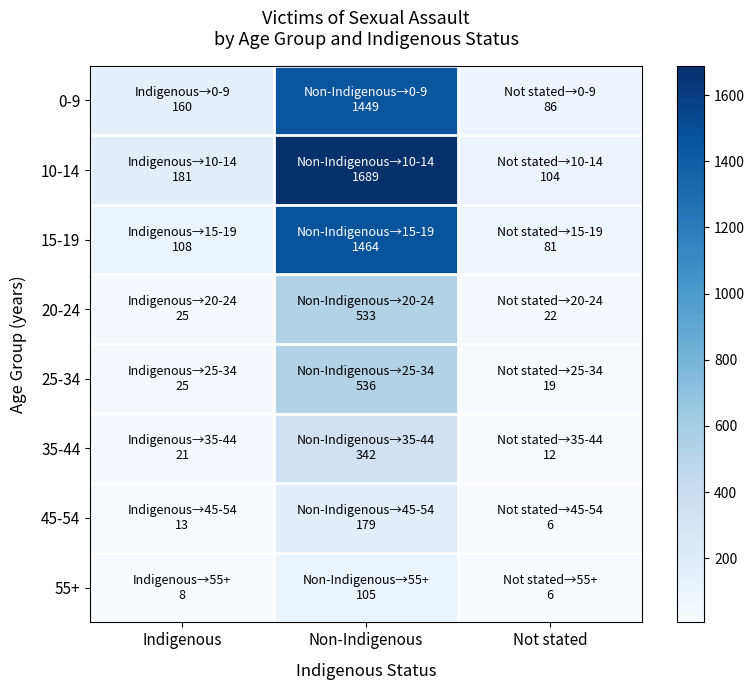

What is the difference between the highest and lowest values at Non-Indigenous?

1584